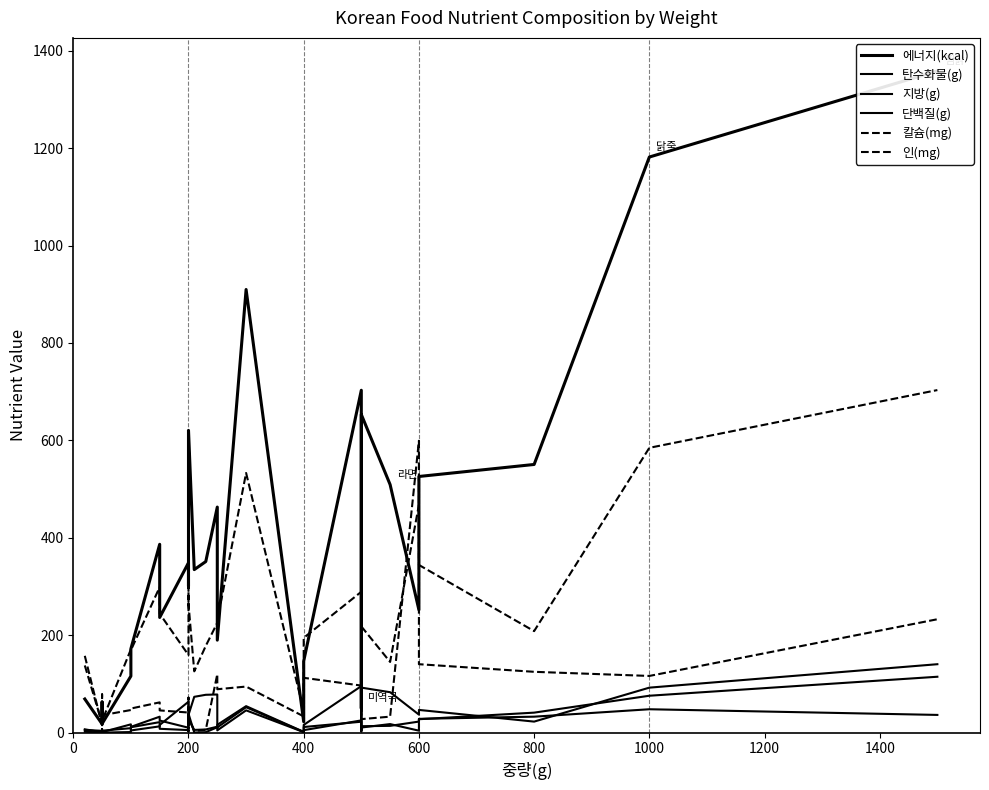

The 탄수화물(g) series shows 1.3 at 400. True or false?

True